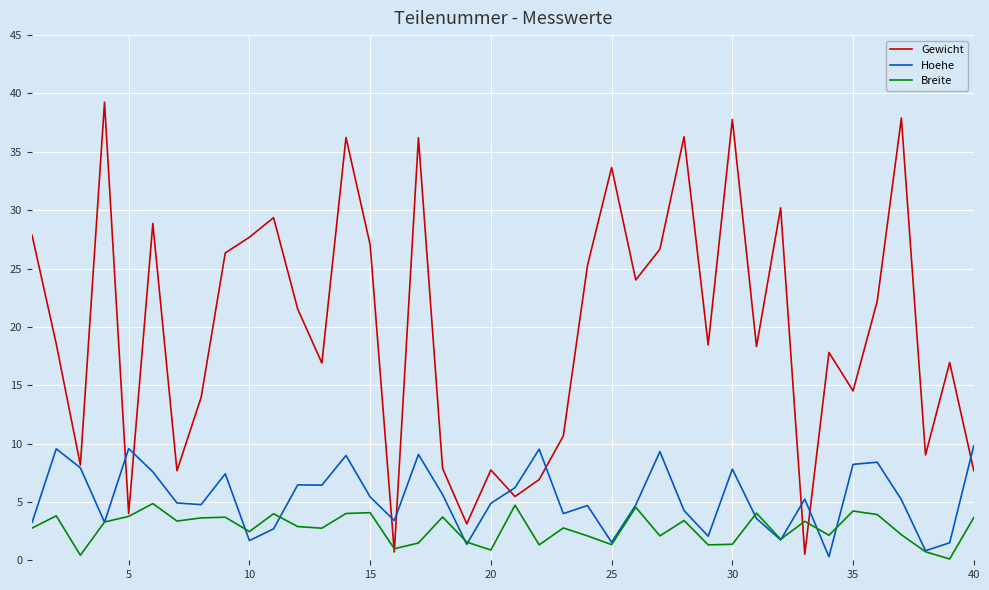

What is the difference between the second highest and second lowest values in the Gewicht series?

37.2